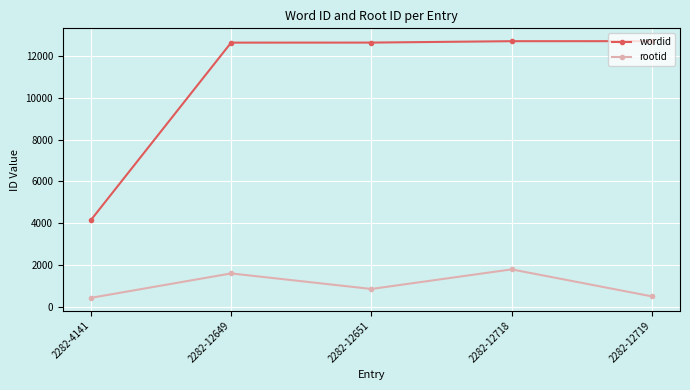

What are all the series names shown in the legend?

wordid, rootid